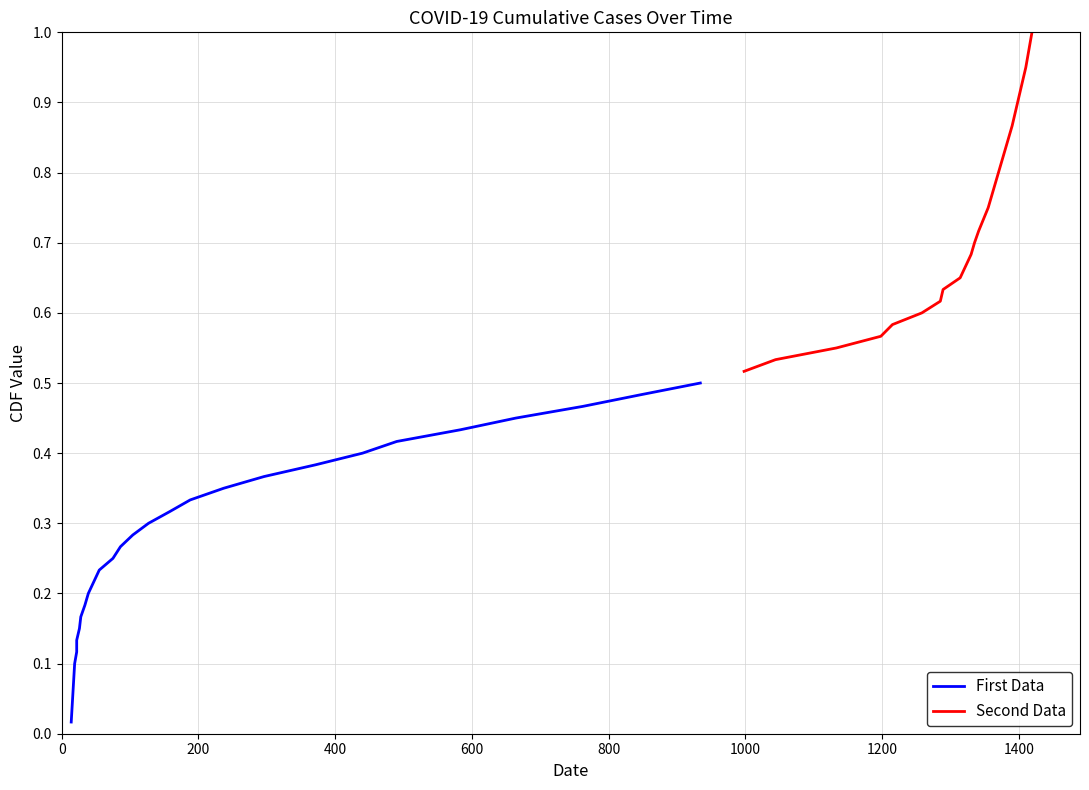

Does the chart display data point markers on the line(s)?

No